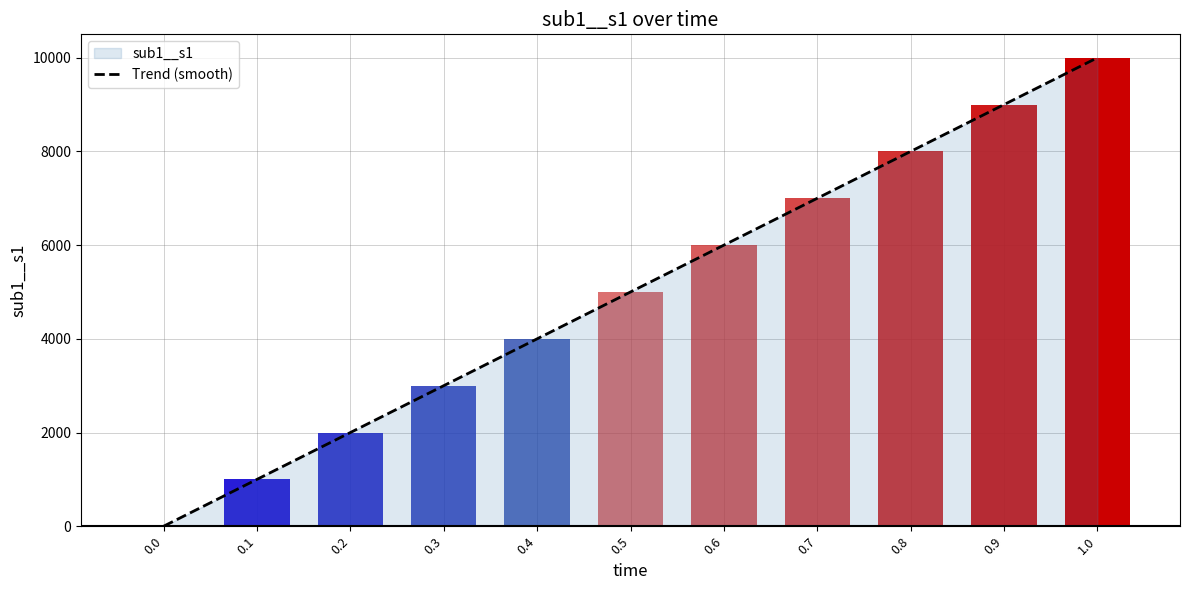

Which has a higher value, 0.0 or 0.1?

0.1